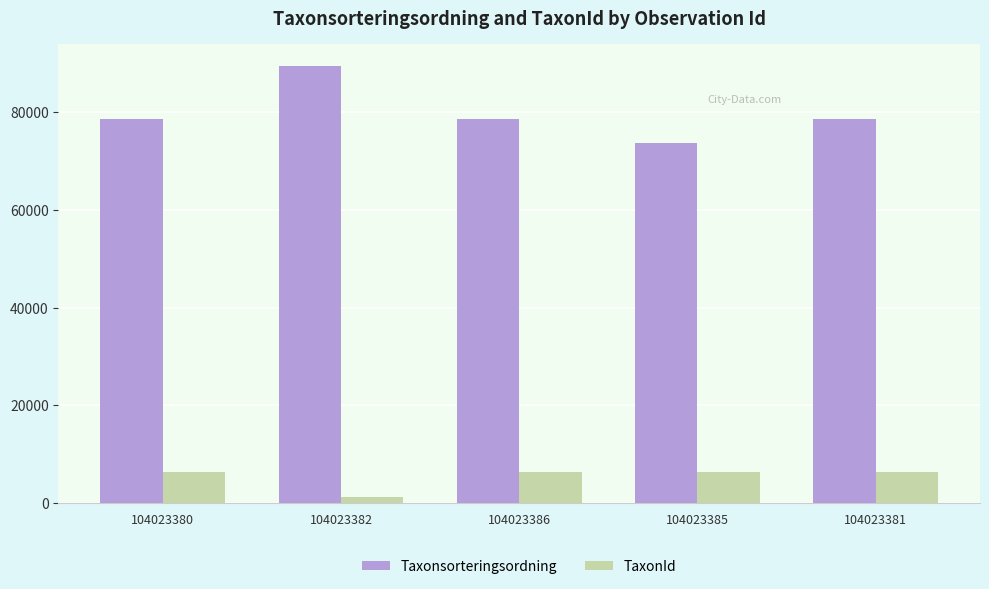

At which label does Taxonsorteringsordning first exceed 78569?

104023380